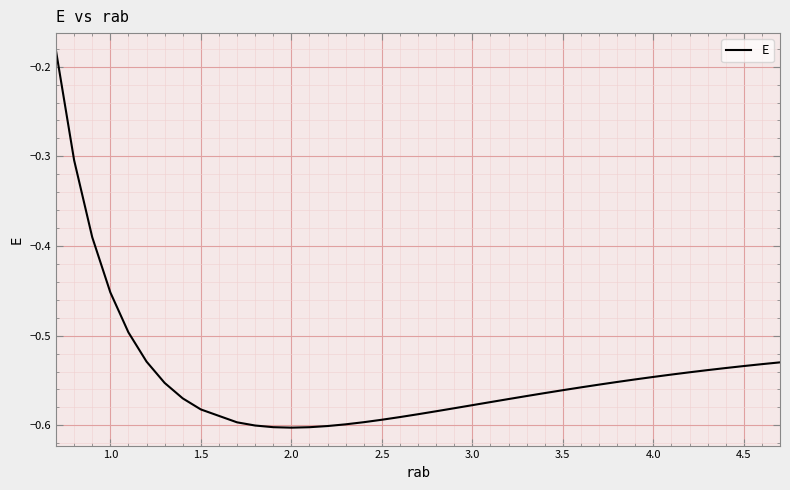

What is the difference between the maximum and minimum values?

0.4